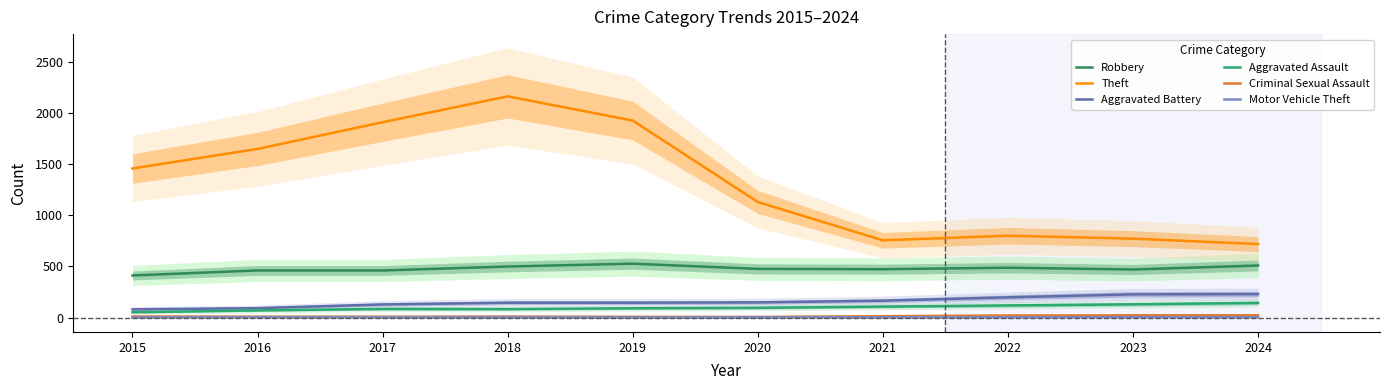

Count the number of data series in this chart.

6